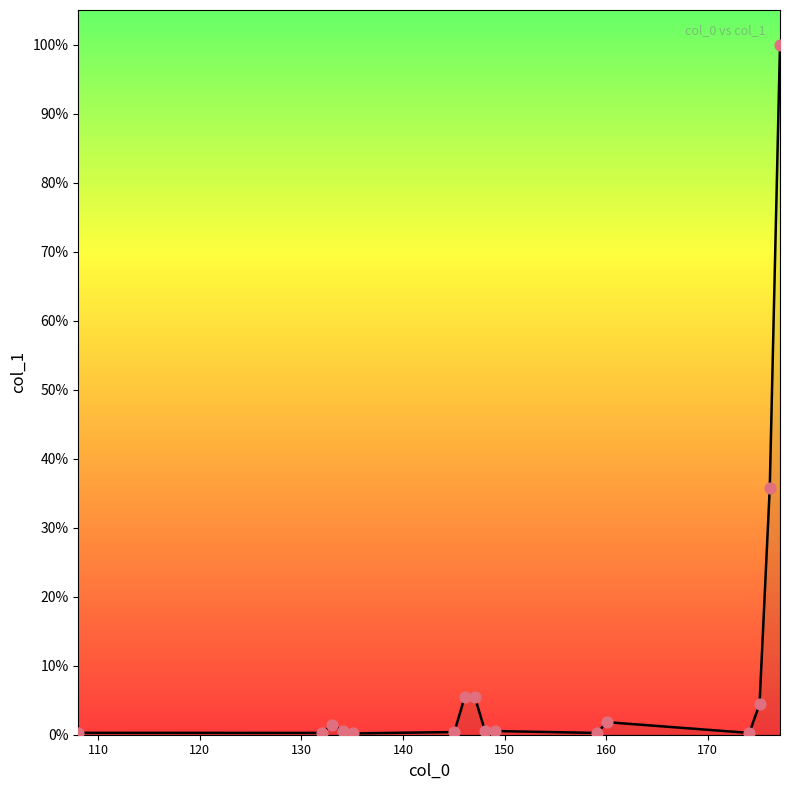

What is the difference between the maximum and minimum values?

99.8